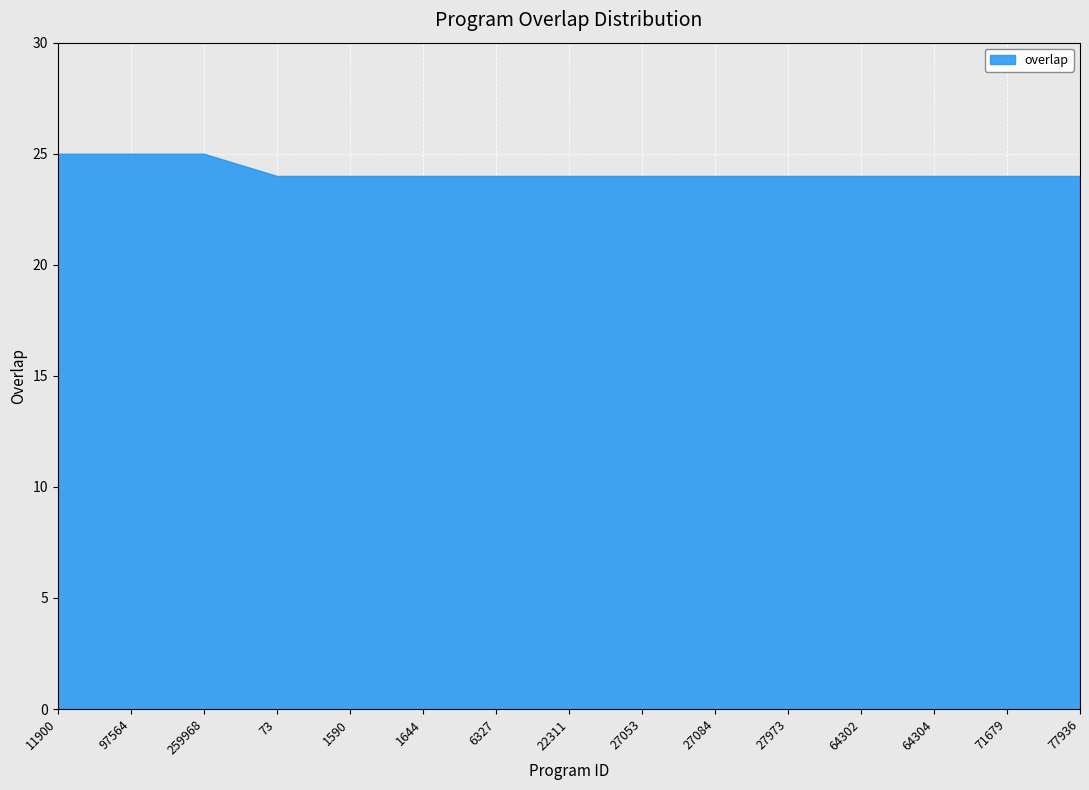

Count the number of data series in this chart.

1